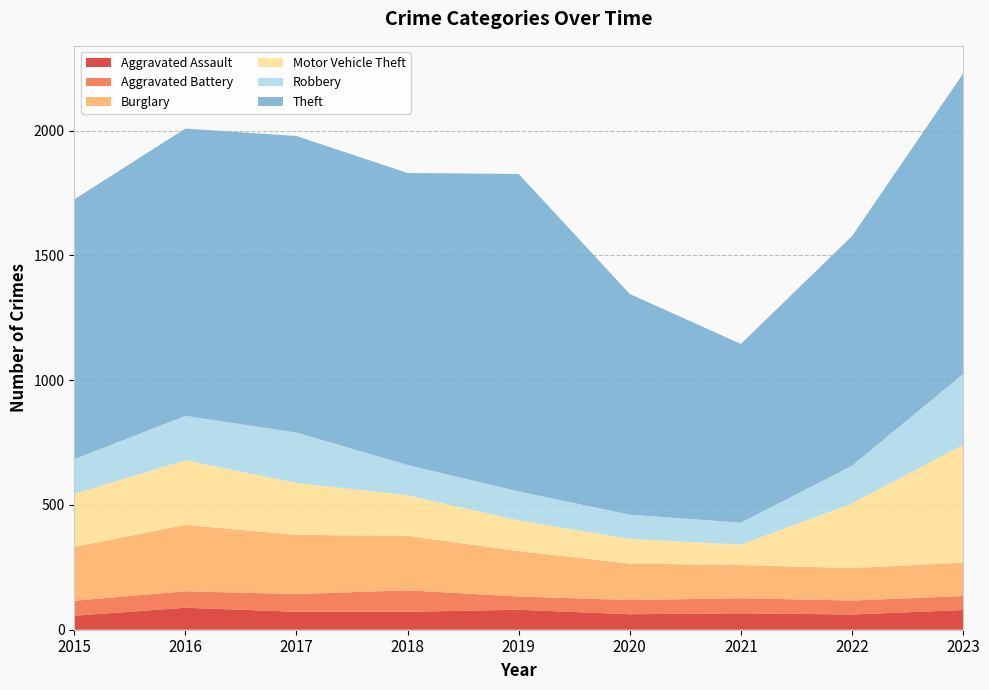

Reading right to left, list all the values displayed in this chart.

Aggravated Assault: 2023=79	2022=61	2021=66	2020=62	2019=80	2018=72	2017=72	2016=88	2015=56
Aggravated Battery: 2023=56	2022=56	2021=60	2020=57	2019=53	2018=86	2017=71	2016=66	2015=60
Burglary: 2023=134	2022=130	2021=133	2020=146	2019=182	2018=218	2017=237	2016=266	2015=216
Motor Vehicle Theft: 2023=472	2022=259	2021=82	2020=99	2019=123	2018=163	2017=208	2016=259	2015=212
Robbery: 2023=284	2022=151	2021=88	2020=97	2019=116	2018=121	2017=202	2016=178	2015=139
Theft: 2023=1203	2022=920	2021=716	2020=884	2019=1272	2018=1170	2017=1188	2016=1151	2015=1041